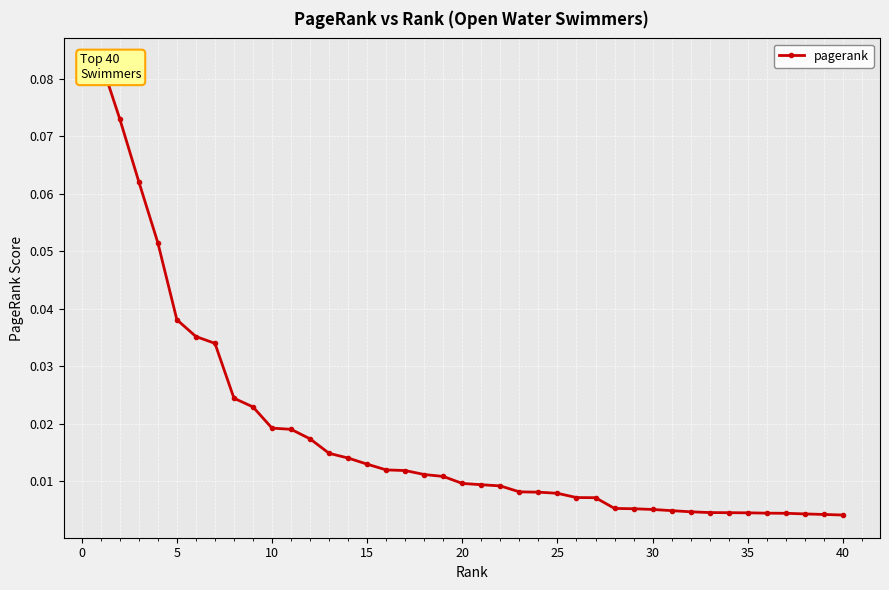

The chart shows a value of 0.0 at 33. True or false?

False